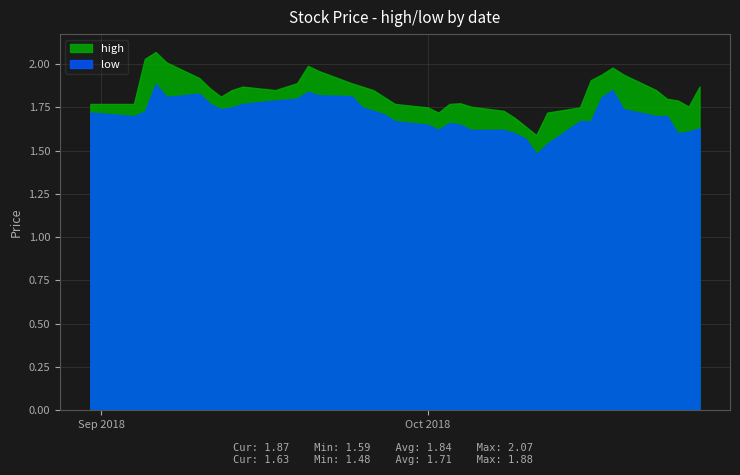

True or false: high and low intersect in this chart.

False